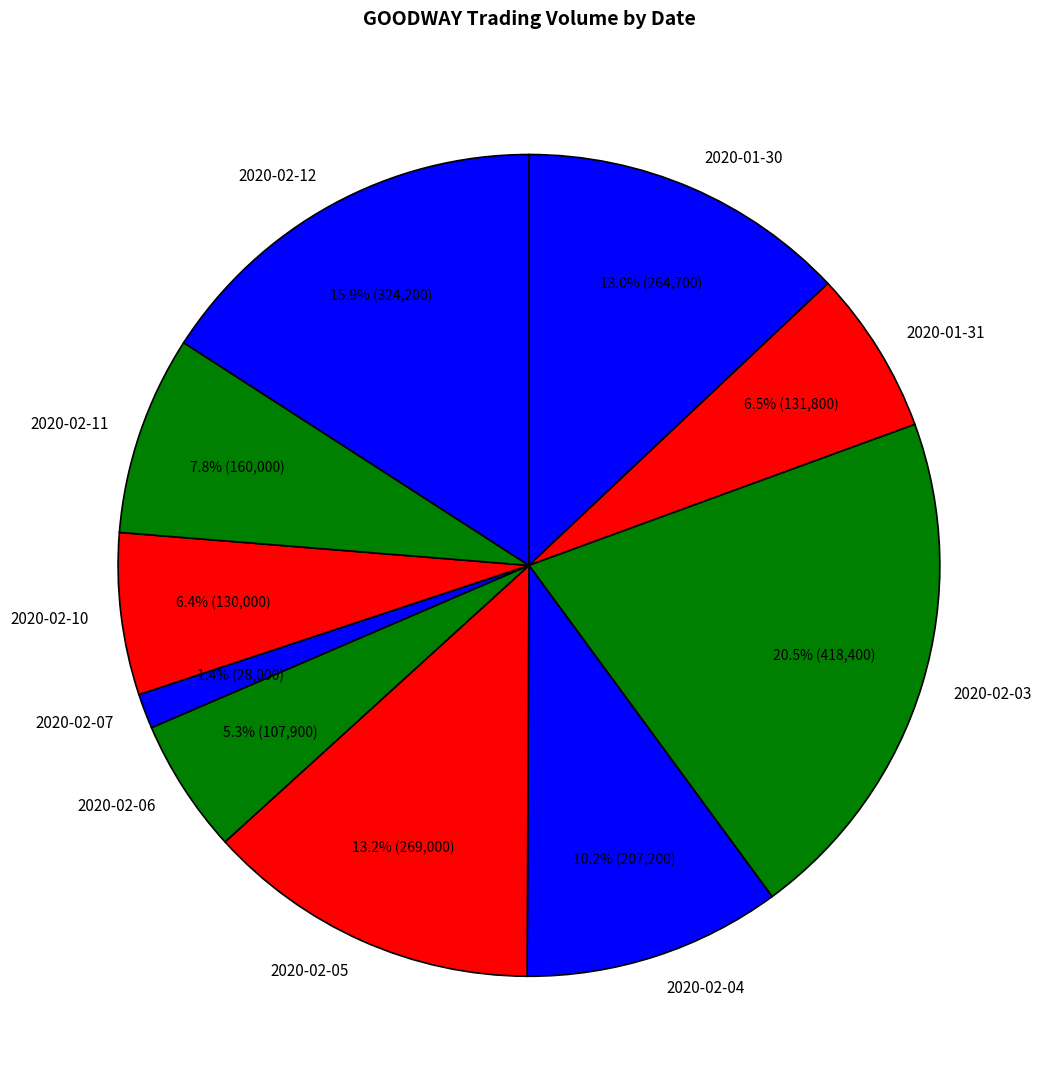

Which category has the biggest portion of the pie?

2020-02-03